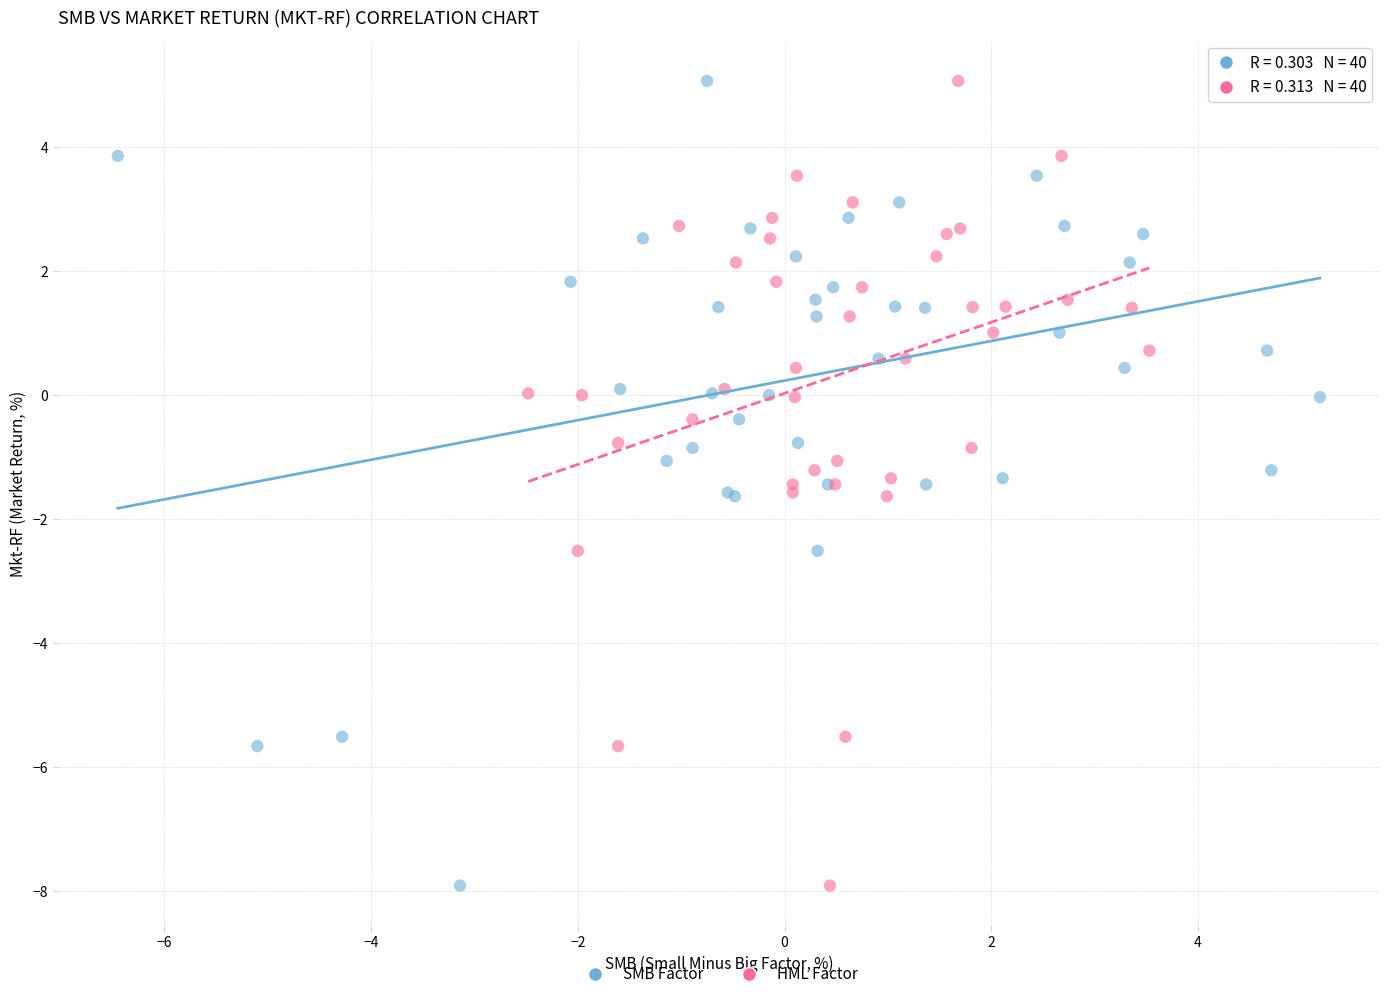

What are all the series names shown in the legend?

SMB Factor, HML Factor